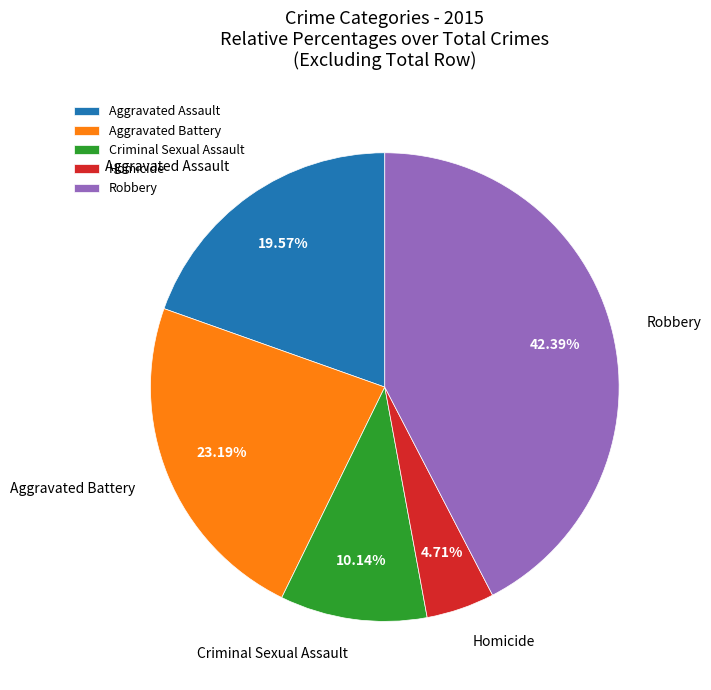

Is there a majority slice in this chart?

No